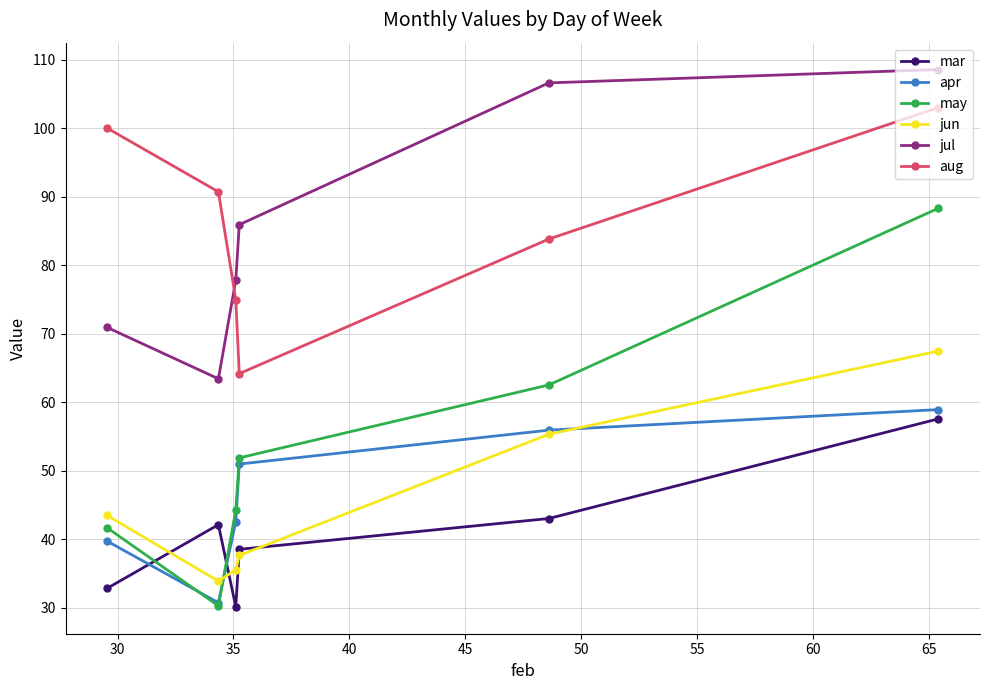

At how many categories does at least one series exceed 60?

6